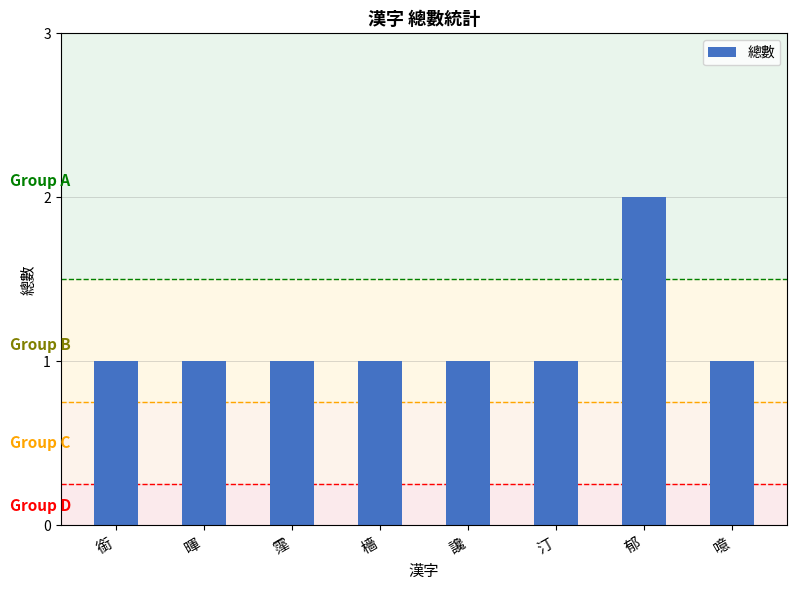

The chart shows a value of 1 at 讒. True or false?

True